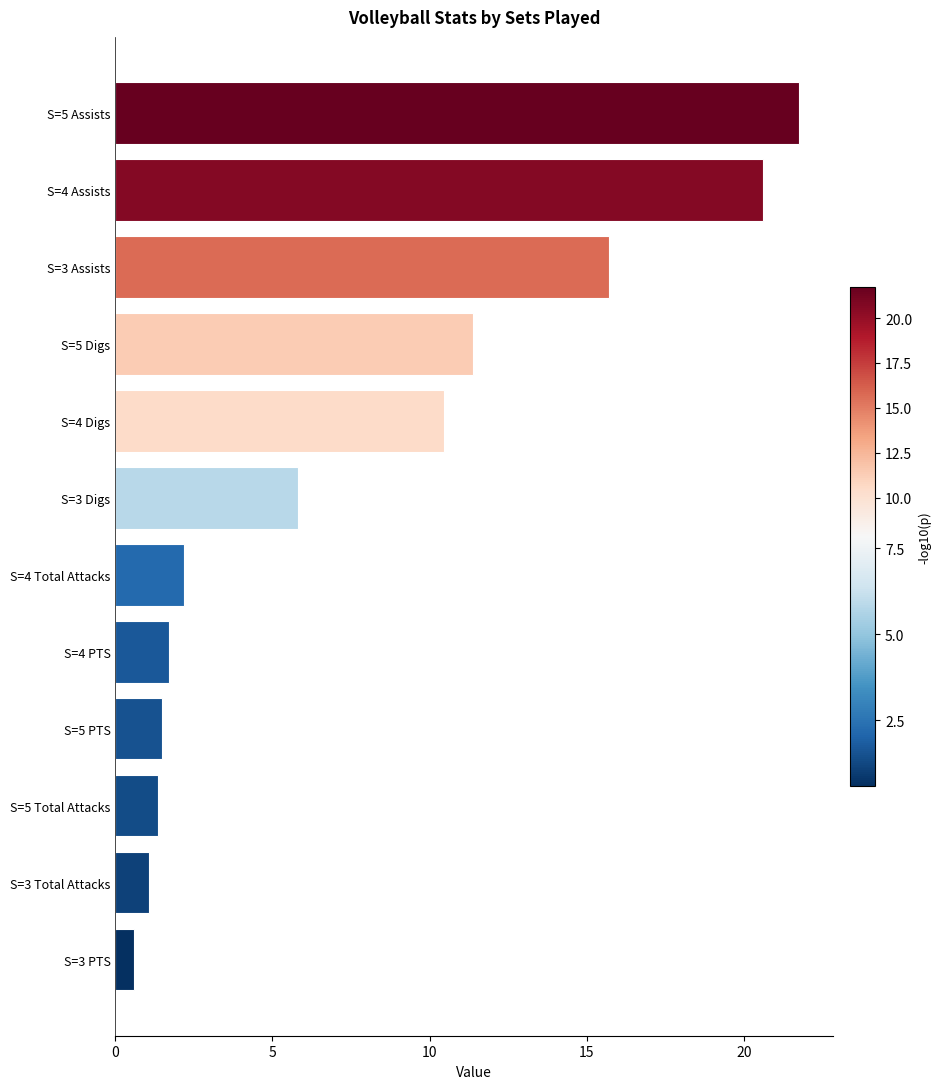

Which label corresponds to the smallest value in the chart?

S=3 PTS